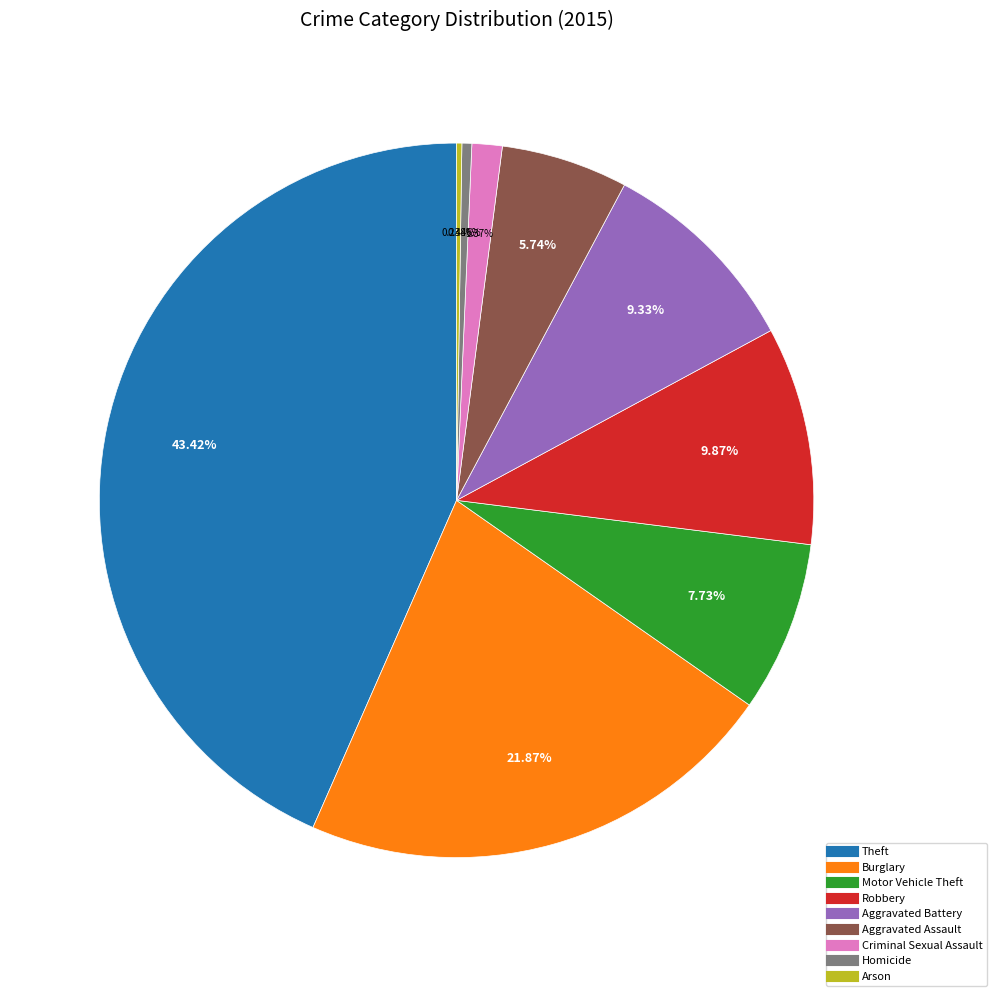

To the nearest percent, what percentage of the pie is Burglary?

22%